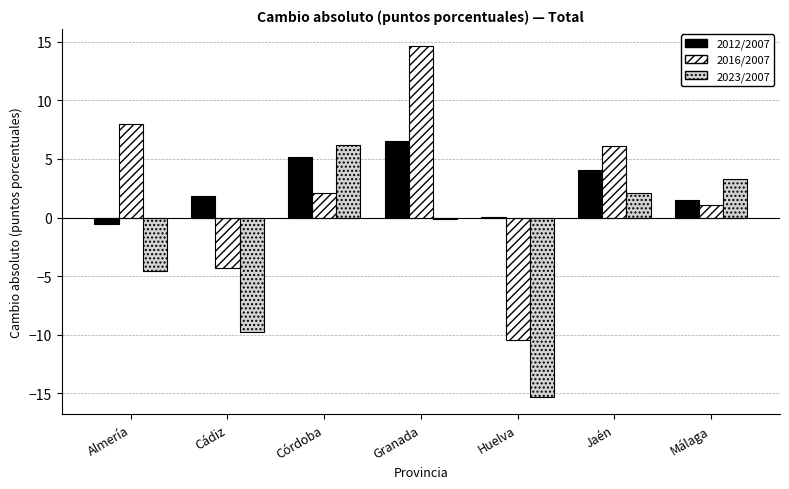

What is the greatest value displayed?

14.6